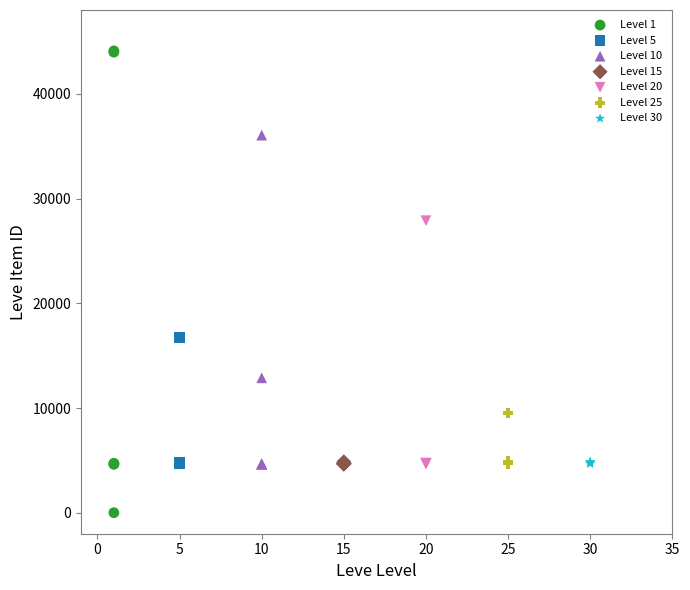

Which series contains the highest Y value?

Level 1